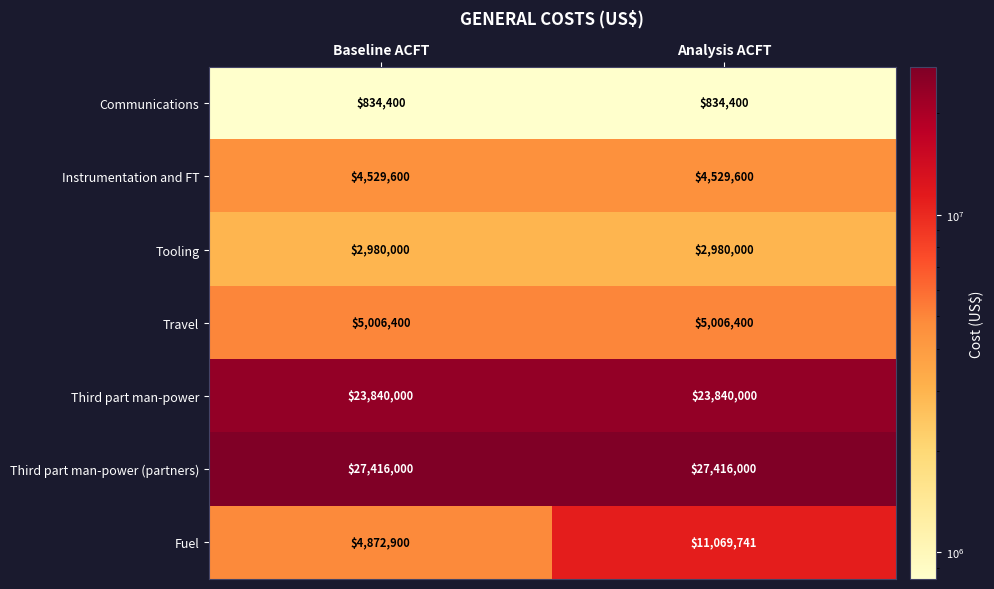

What is the greatest value displayed?

27416000